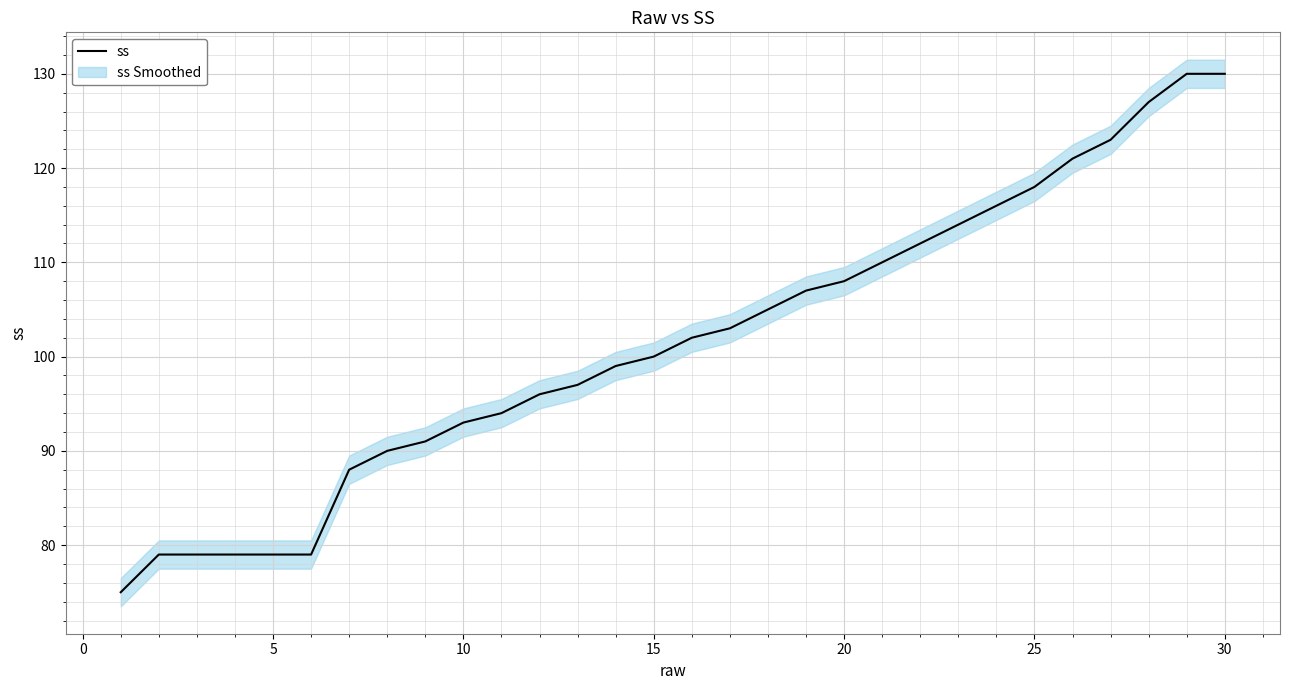

The value of ss at 20 is 192. True or false?

False